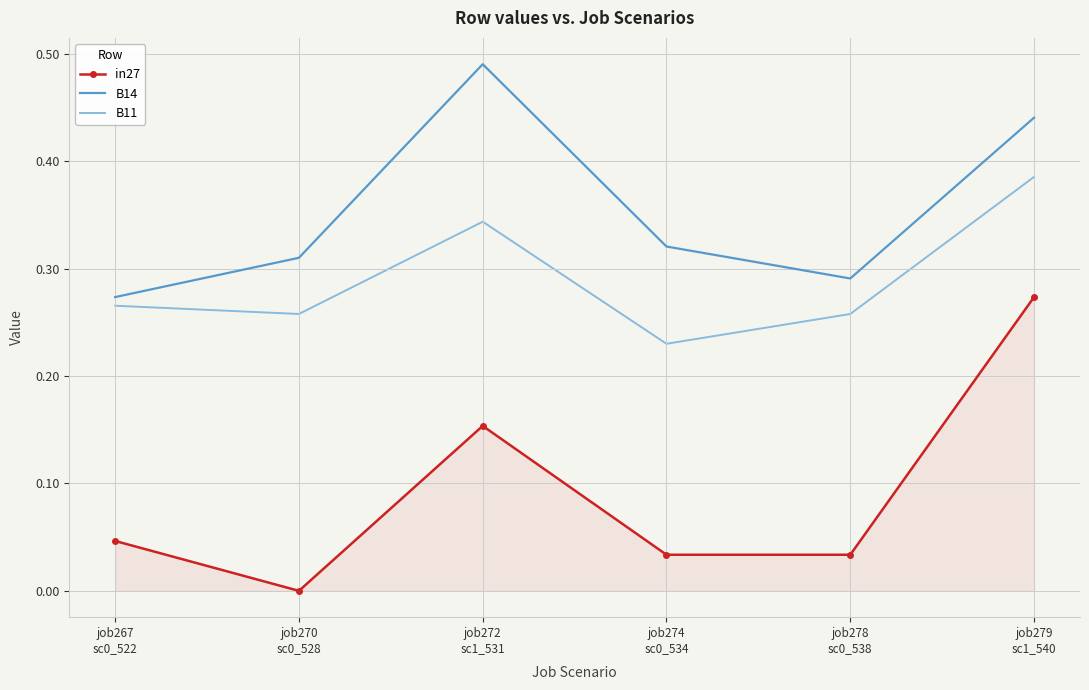

Which series has the largest range (max minus min)?

in27